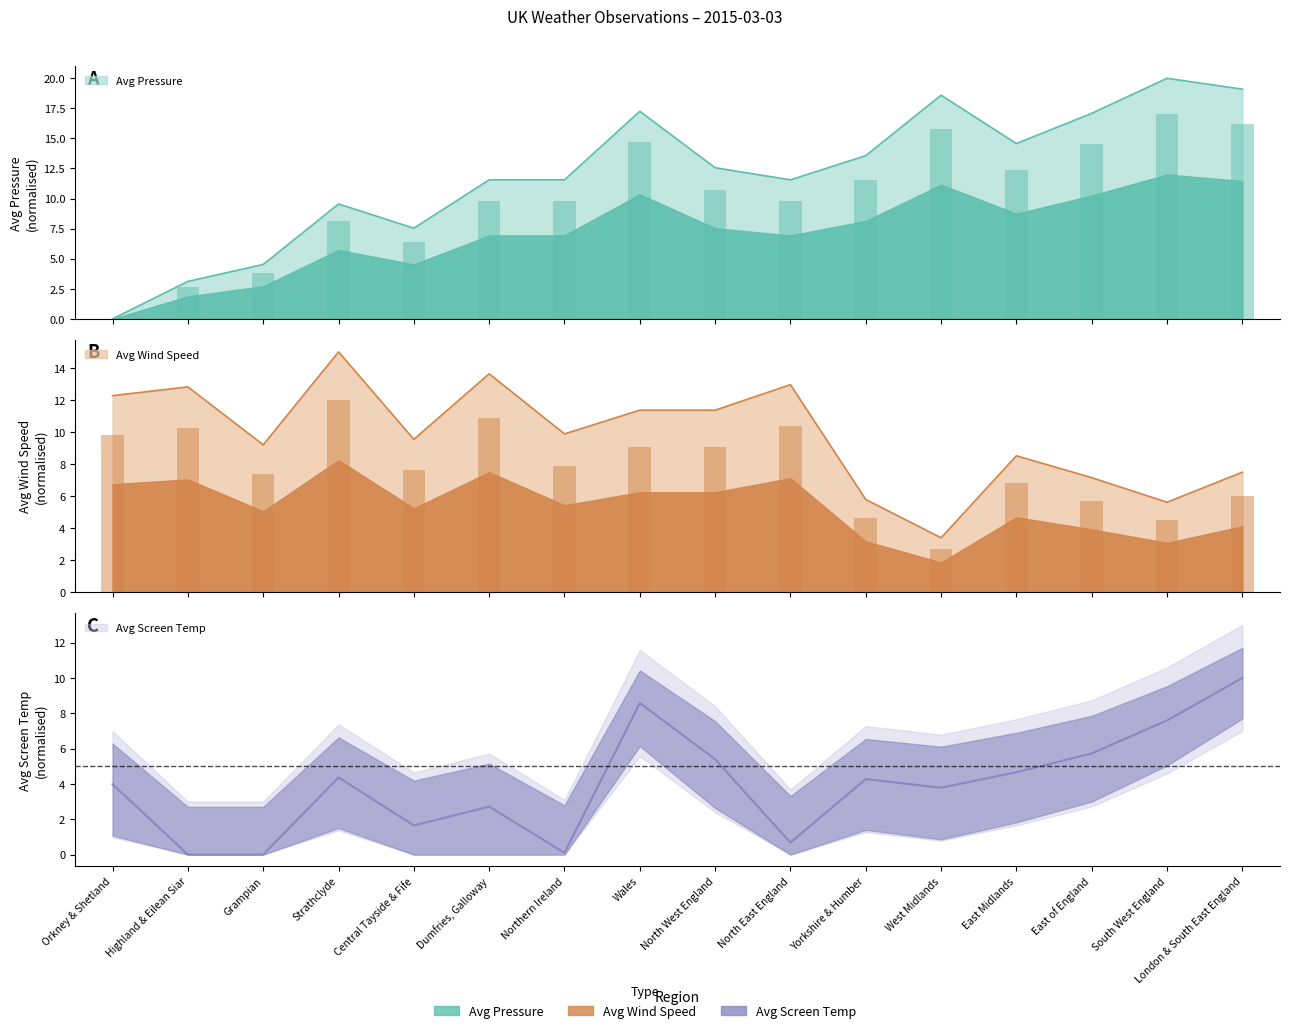

How many data points in Avg Wind Speed are above 9?

10